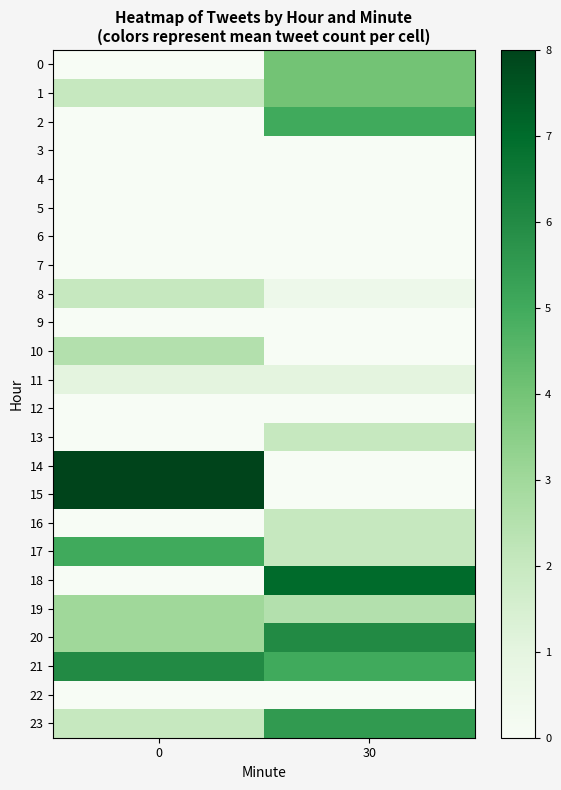

Reading left to right, transcribe all the data shown in this chart.

0: 0=0.0	30=4.0
1: 0=2.0	30=4.0
2: 0=0.0	30=5.0
3: 0=0.0	30=0.0
4: 0=0.0	30=0.0
5: 0=0.0	30=0.0
6: 0=0.0	30=0.0
7: 0=0.0	30=0.0
8: 0=2.0	30=0.5
9: 0=0.0	30=0.0
10: 0=2.5	30=0.0
11: 0=1.0	30=1.0
12: 0=0.0	30=0.0
13: 0=0.0	30=2.0
14: 0=8.0	30=0.0
15: 0=8.0	30=0.0
16: 0=0.0	30=2.0
17: 0=5.0	30=2.0
18: 0=0.0	30=7.0
19: 0=3.0	30=2.5
20: 0=3.0	30=6.0
21: 0=6.0	30=5.0
22: 0=0.0	30=0.0
23: 0=2.0	30=5.5